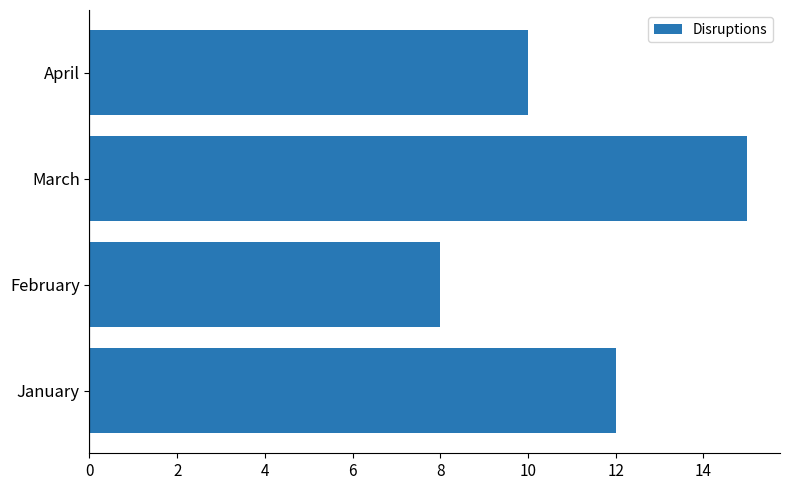

How many bars are there in total?

4